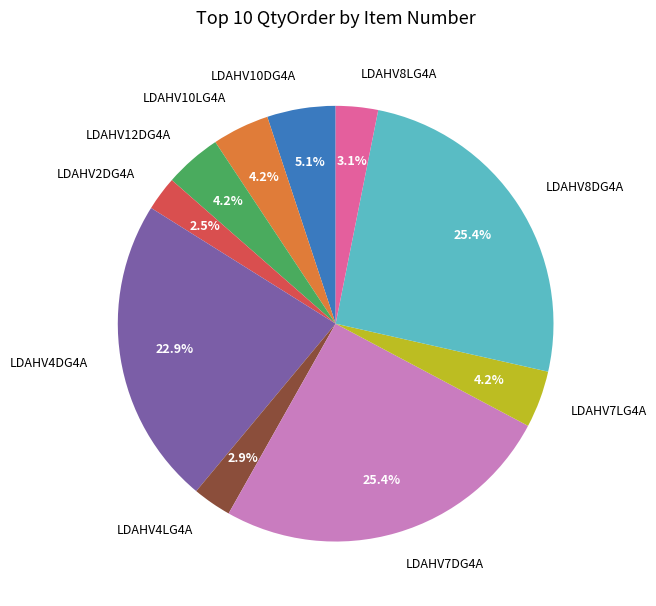

Count the number of slices in the pie.

10